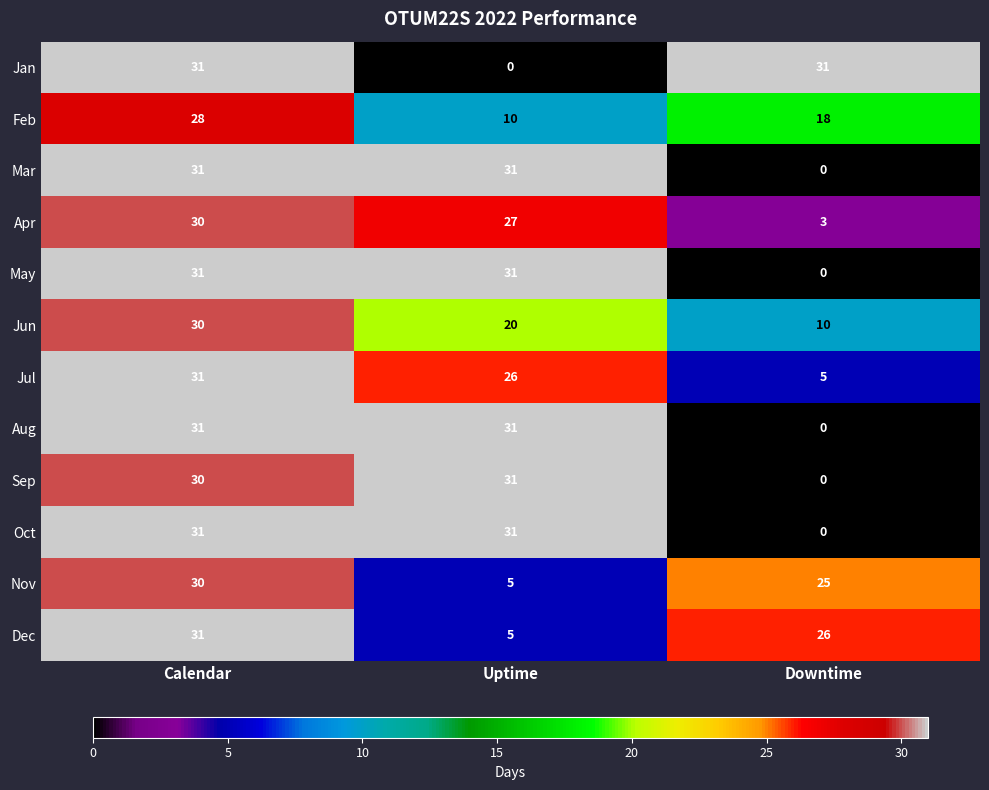

What is the difference between the highest and lowest values at Calendar?

3